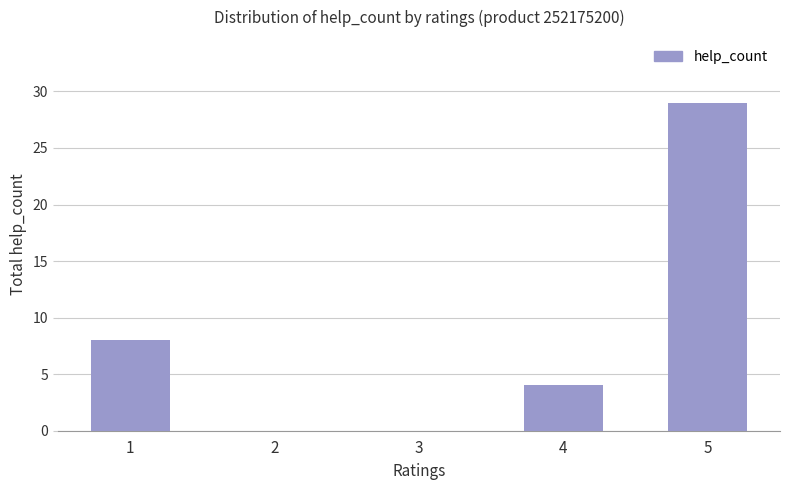

At which label is the value closest to 14?

1